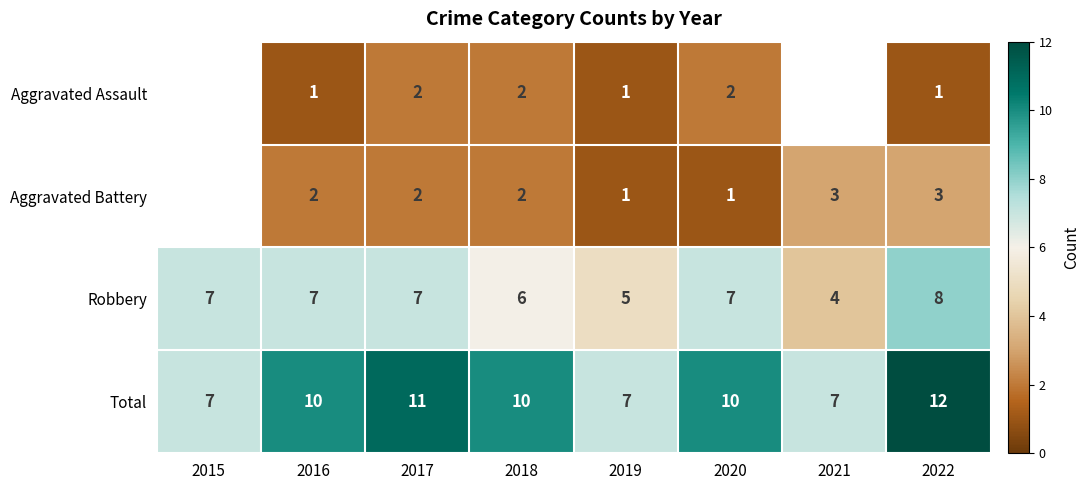

What is the difference between the second highest and second lowest values in the Total series?

4